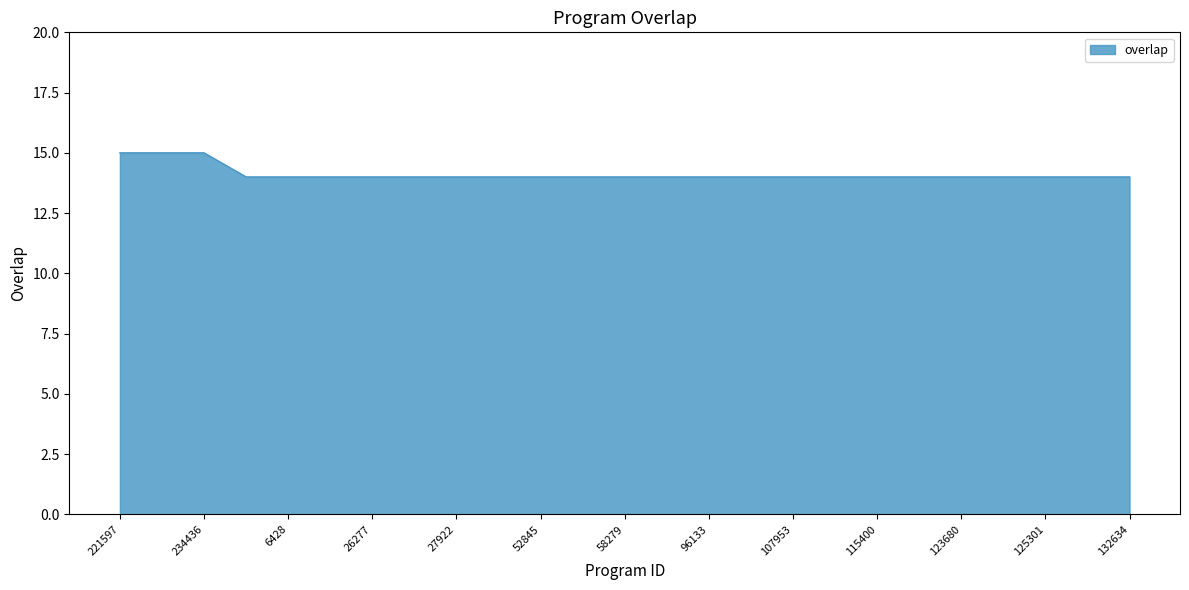

How many lines are shown in the chart?

1